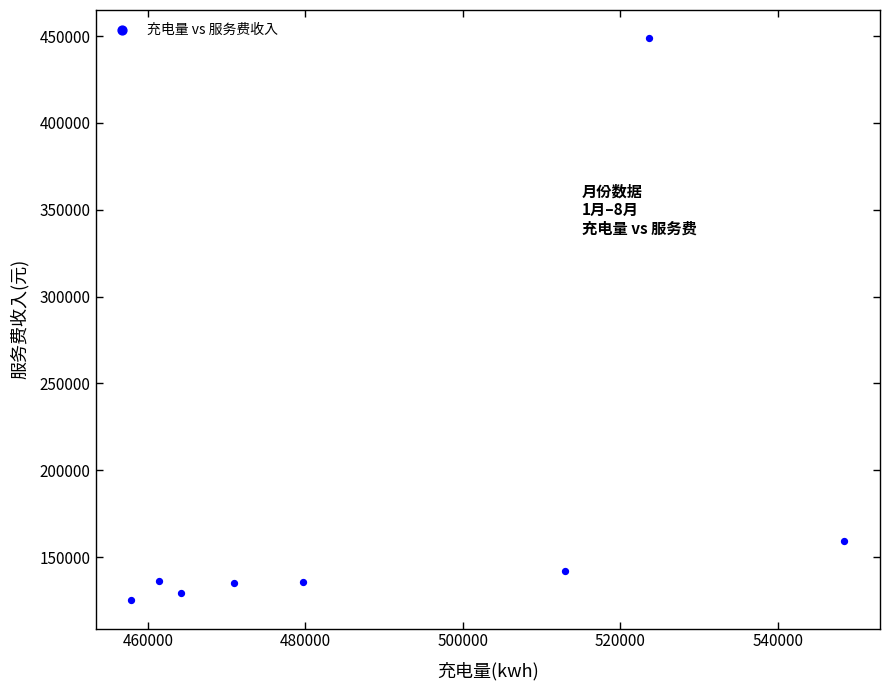

What Y value in the scatter plot is closest to 286976?

159618.2